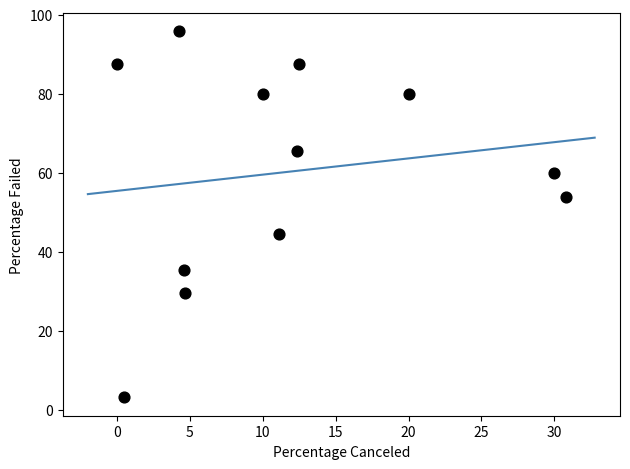

What is the average Y value?

60.2